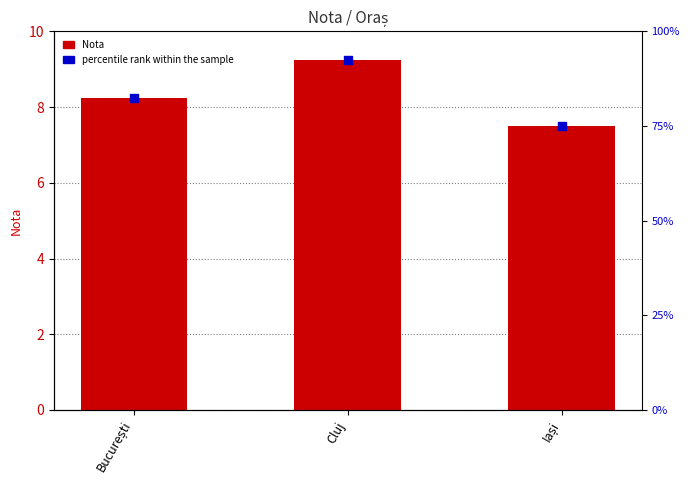

What are all the series names shown in the legend?

Nota, percentile rank